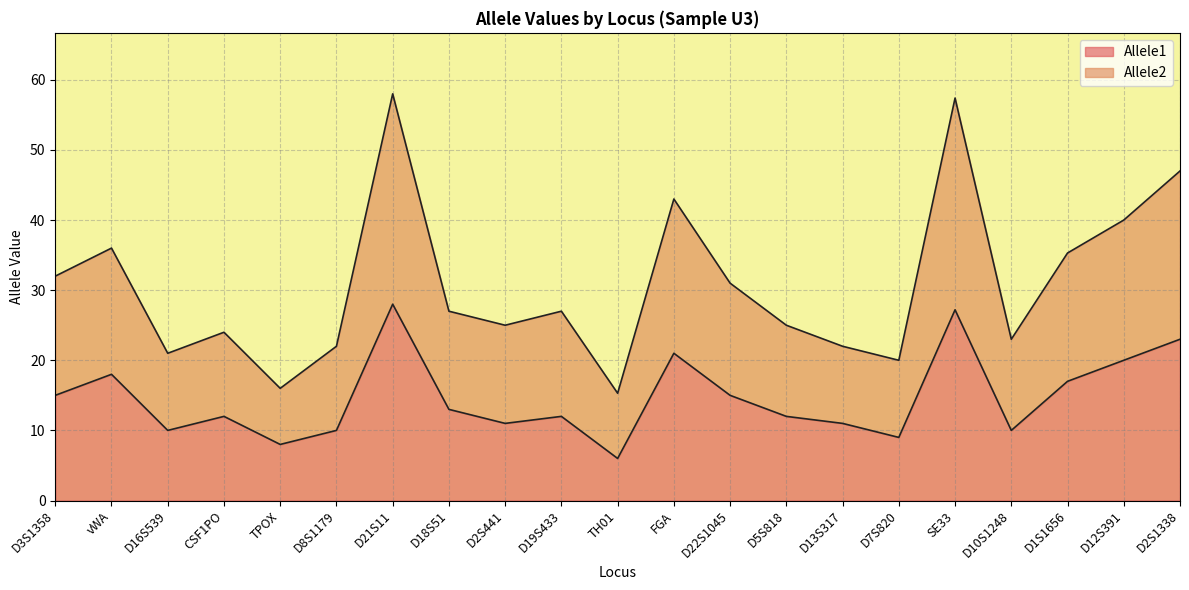

True or false: Allele2 and Allele1 cross at least once.

False